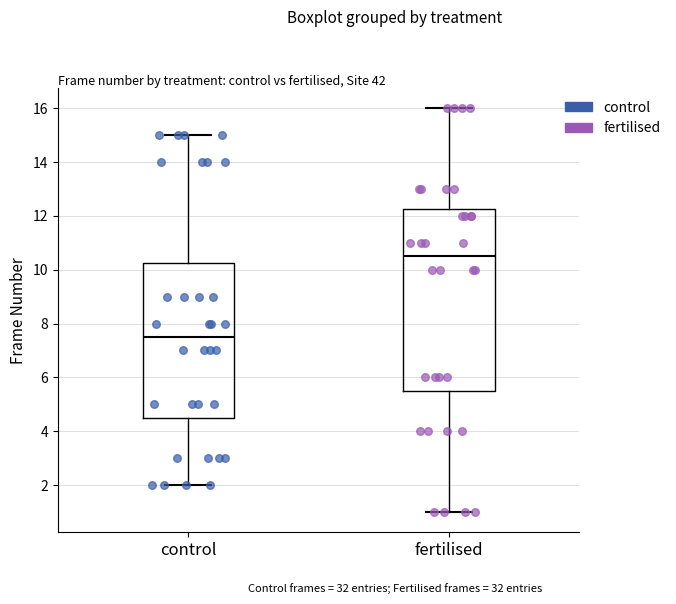

Which box is the tallest, from its lower edge to its upper edge?

fertilised